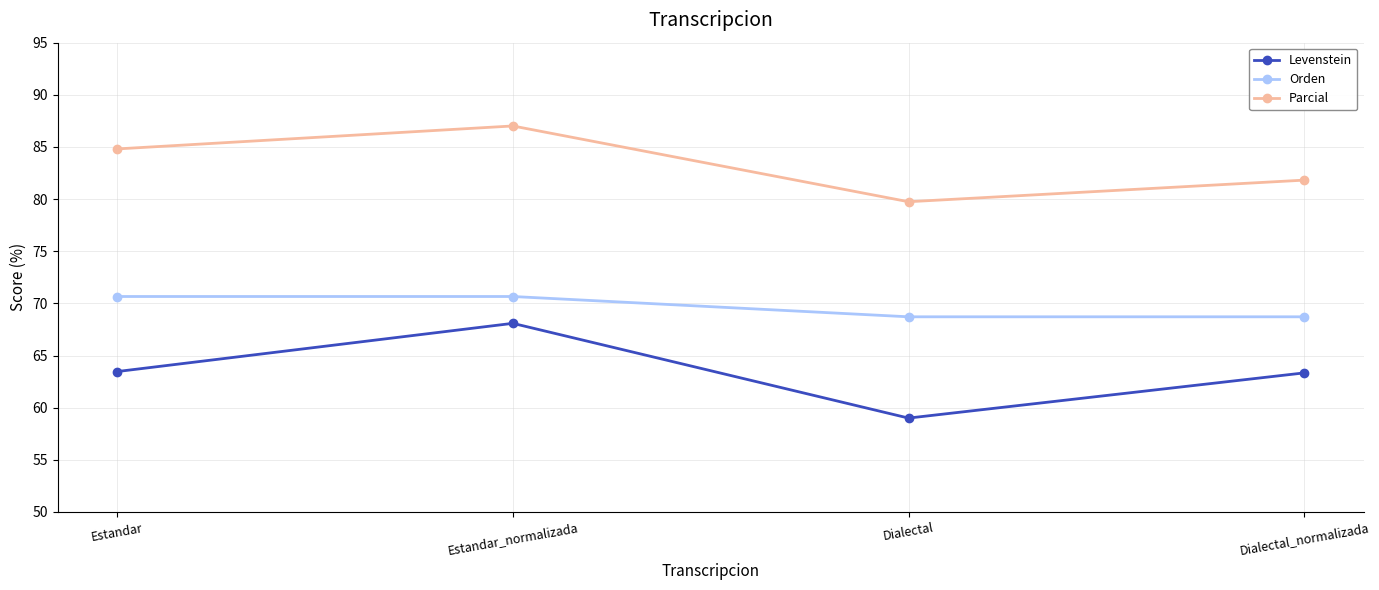

What is the total value across all series at Estandar_normalizada?

225.8